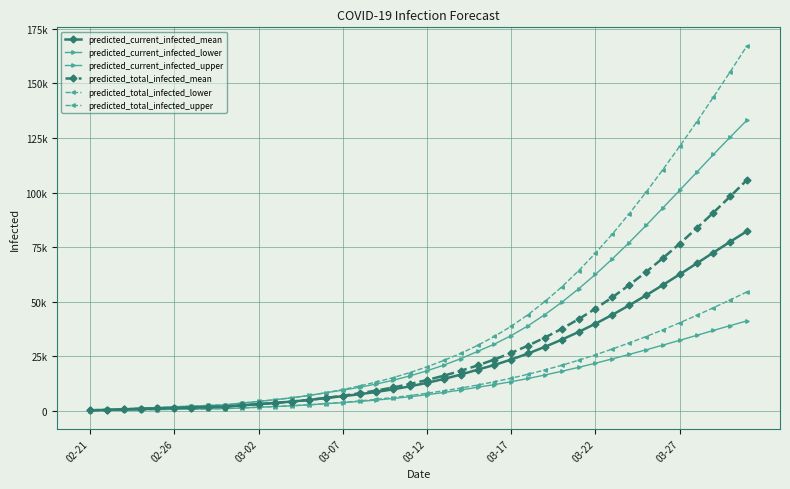

Does the chart have visible grid lines?

Yes